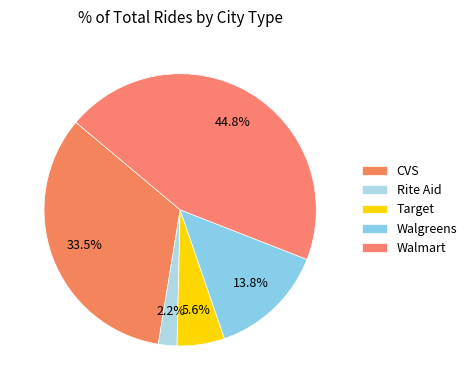

Between Rite Aid and Walmart, which is larger?

Walmart